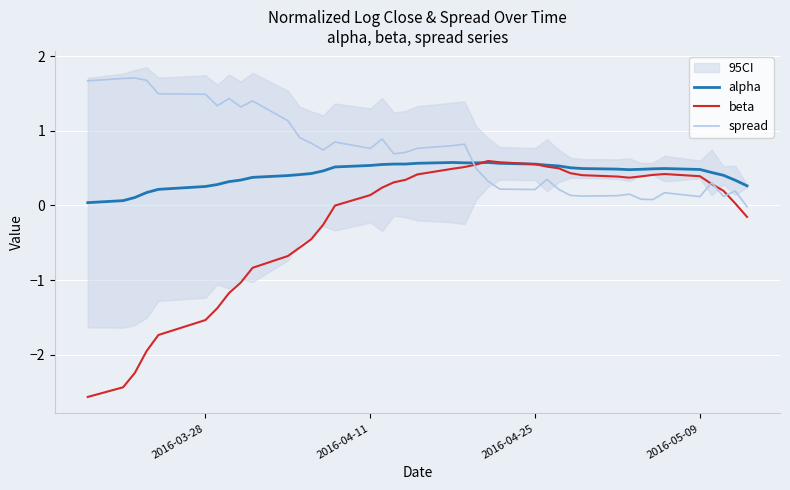

True or false: spread and beta intersect in this chart.

True